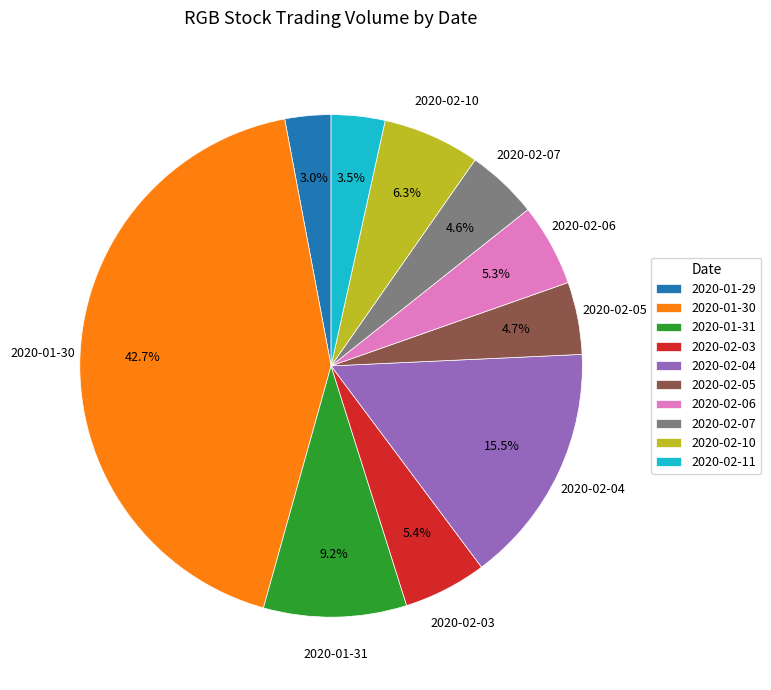

Combined, do 2020-01-29 and 2020-02-03 account for over 50%?

No